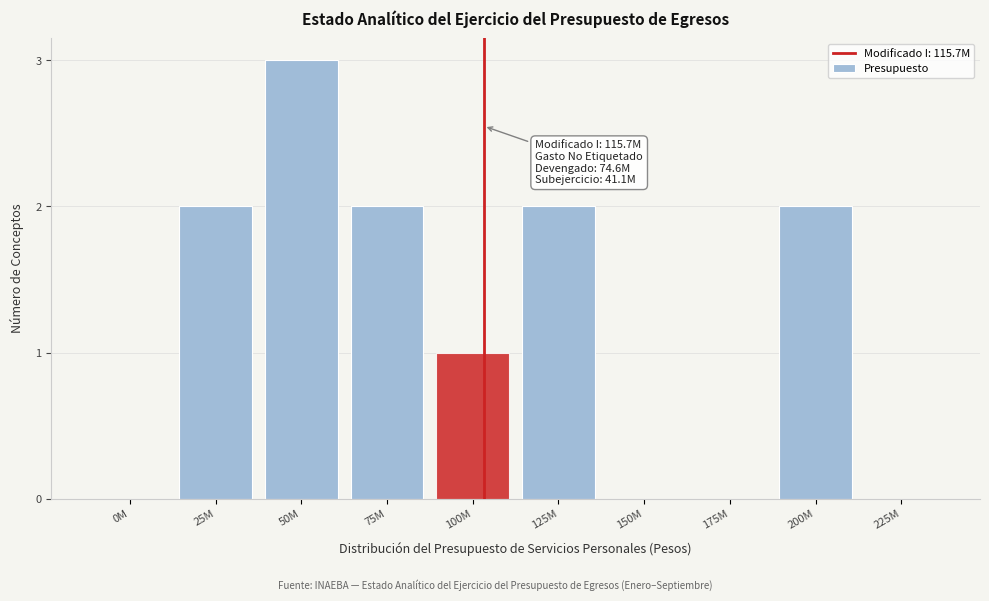

Reading left to right, extract all data points from this chart.

0M=0	25M=2	50M=3	75M=2	100M=1	125M=2	150M=0	175M=0	200M=2	225M=0